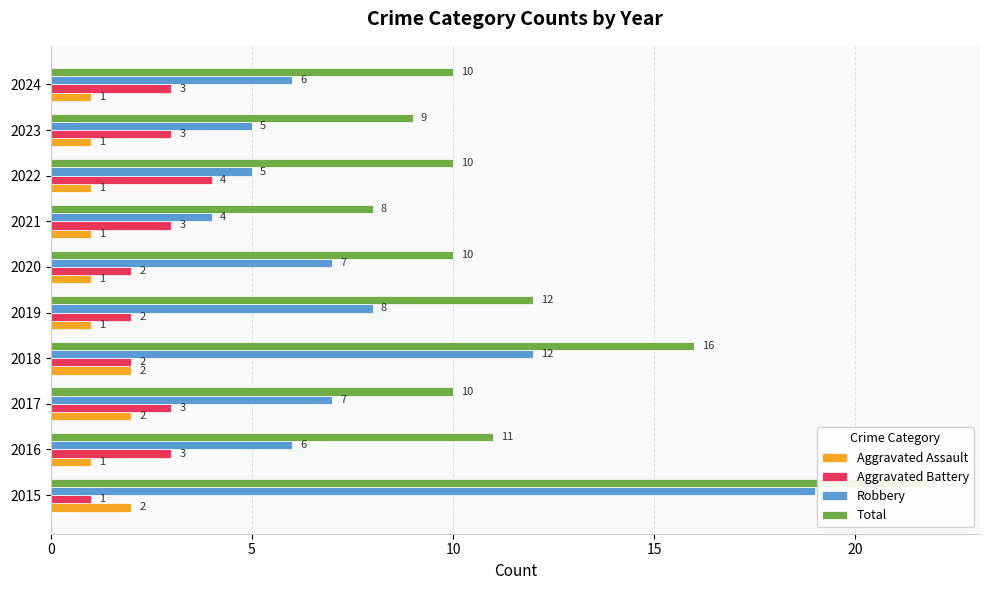

What is the highest value of the Robbery series?

19